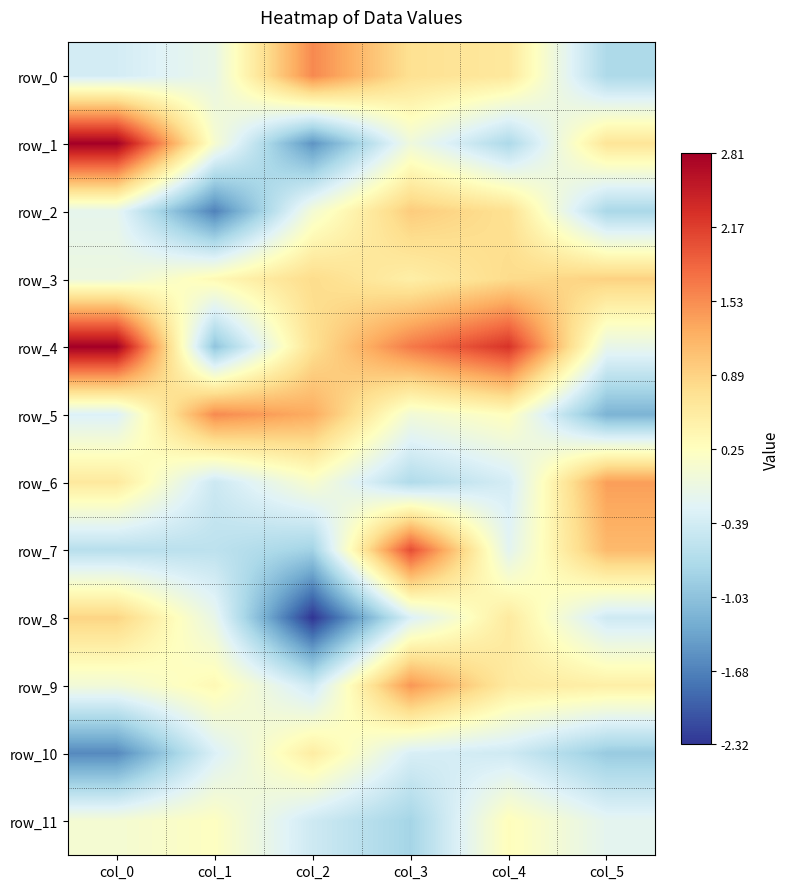

What is the maximum value for row_1?

2.8